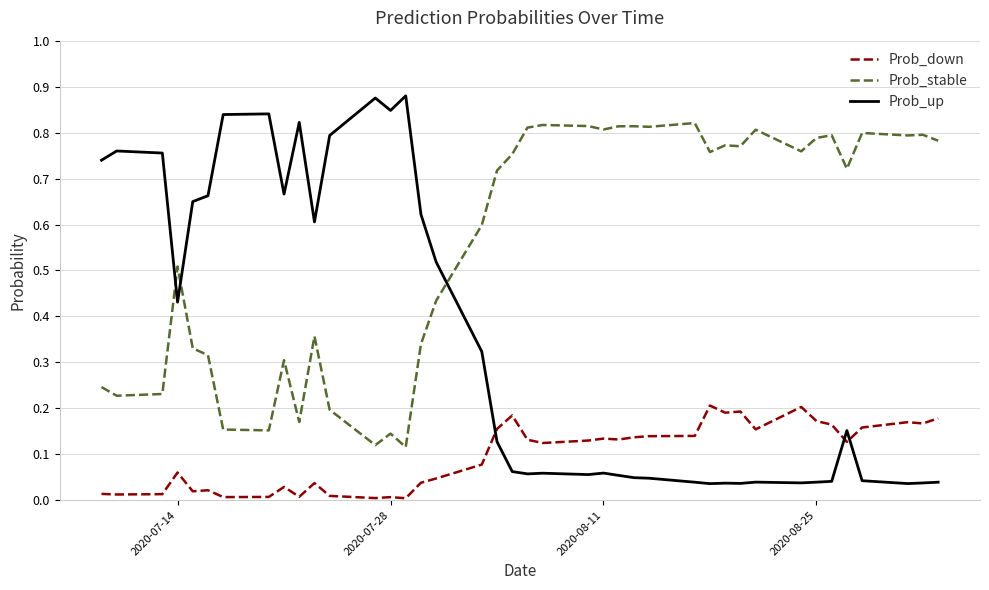

Which series has the largest range (max minus min)?

Prob_up